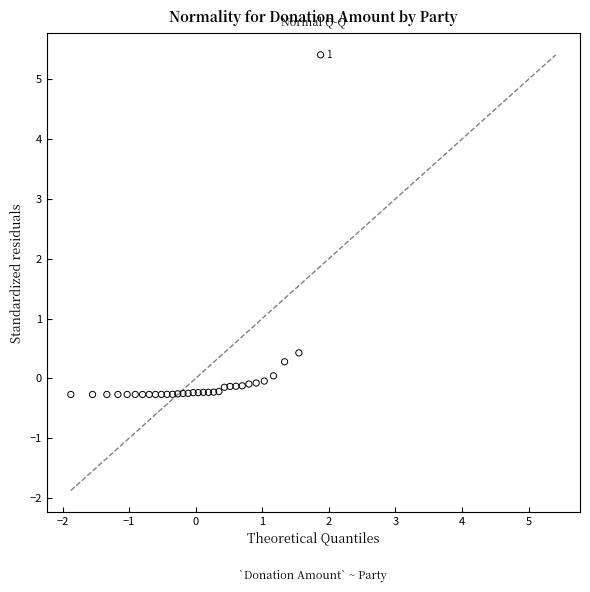

What Y value in the scatter plot is closest to 2?

0.4